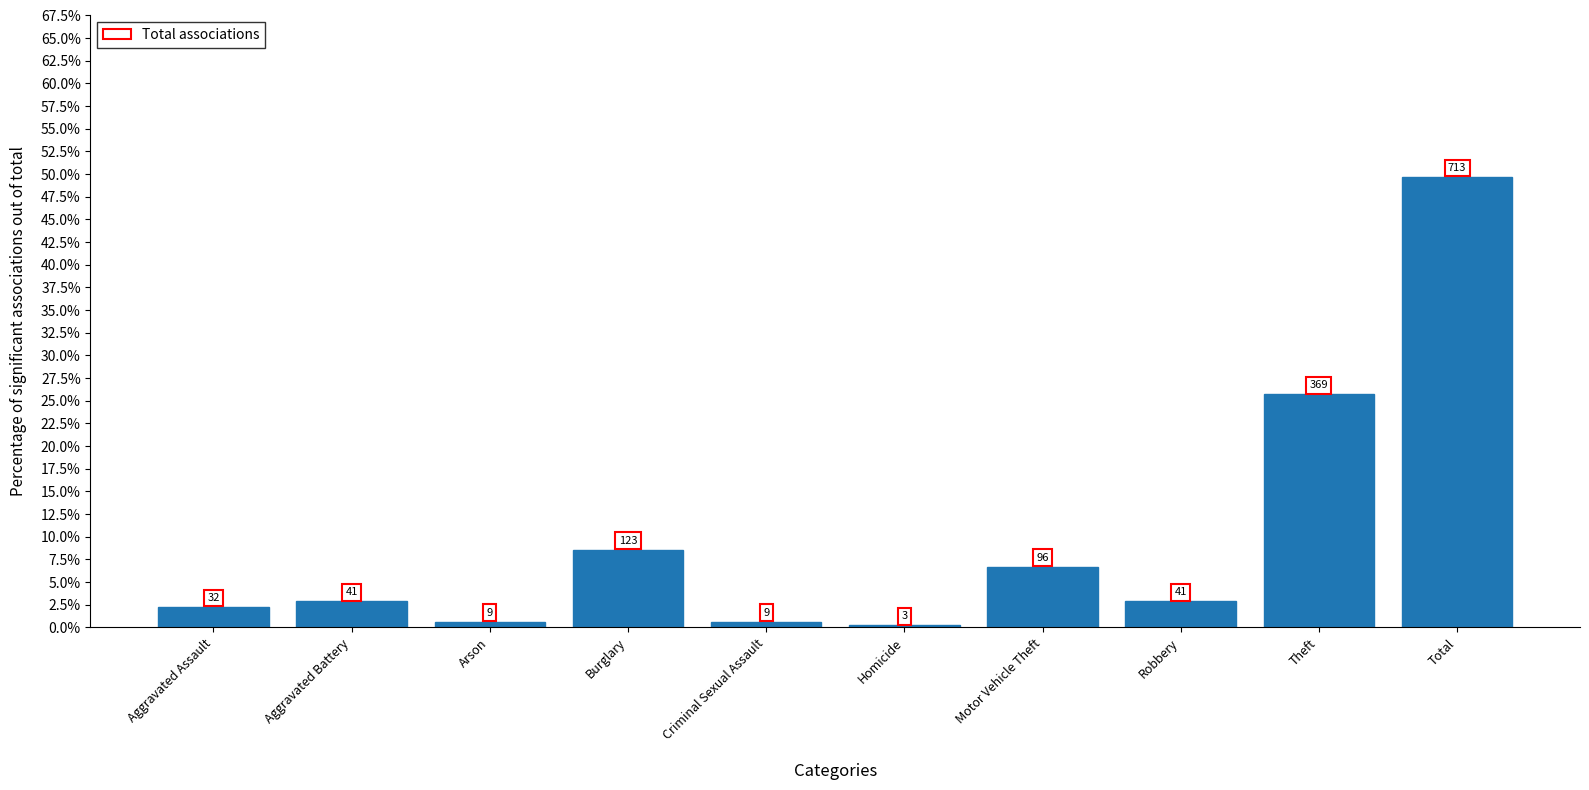

What is the value of the 2nd bar from the left?

2.9